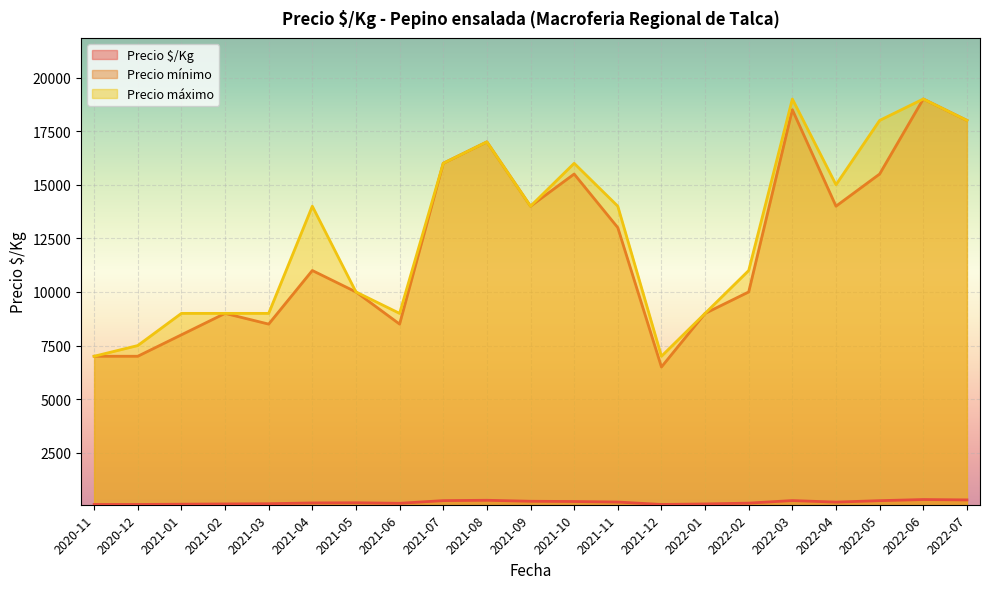

True or false: Precio máximo has a value of 14000 at 2021-11.

True